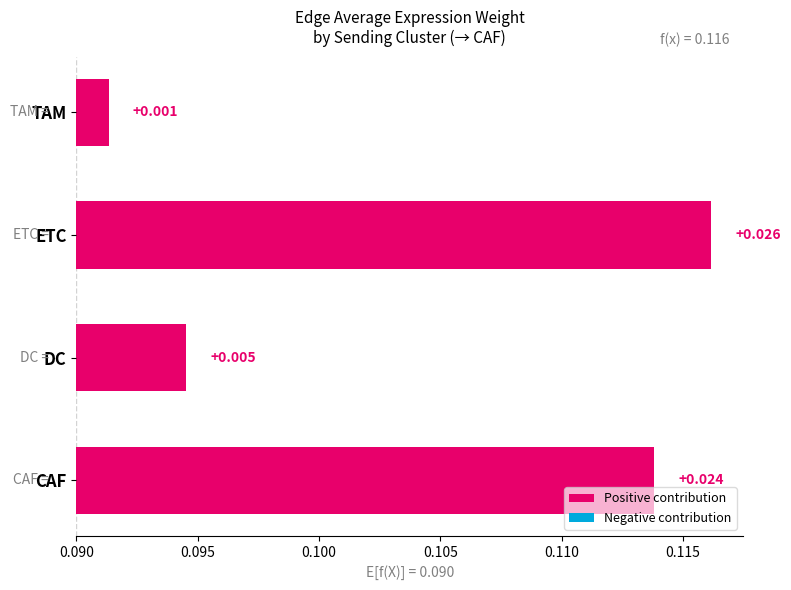

Is it true that the value at 0.090 is 0.0?

False